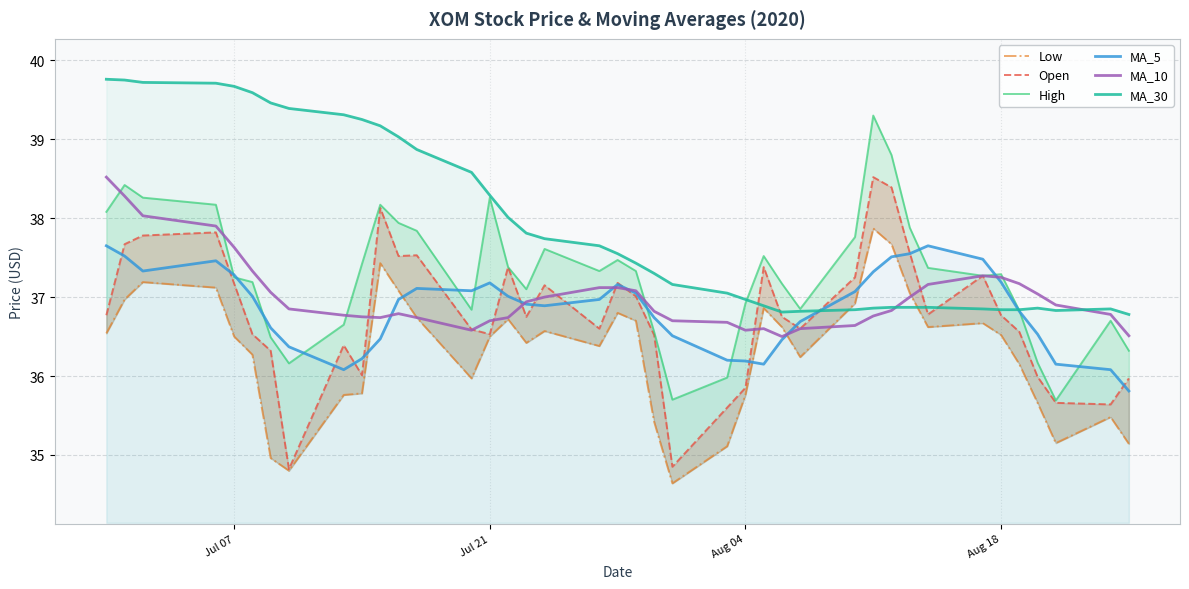

How many distinct data groups are displayed?

6